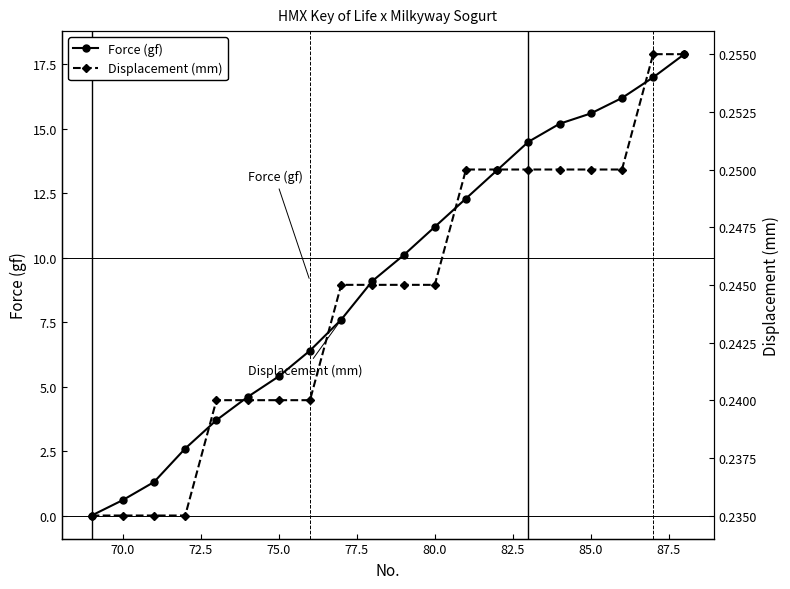

What is the spread (max minus min) of values at 70.0?

0.4